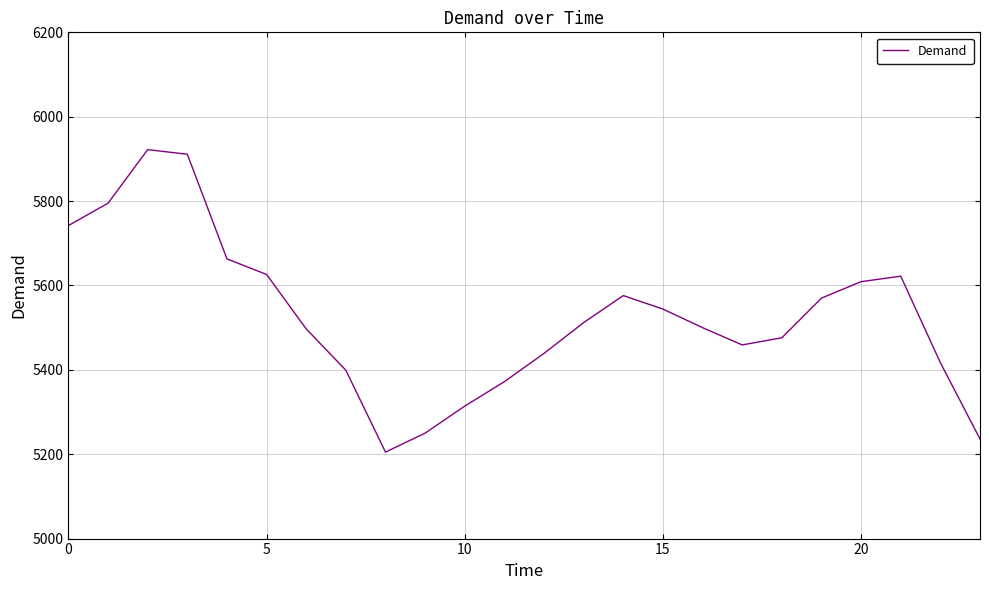

What is the smallest value displayed?

5205